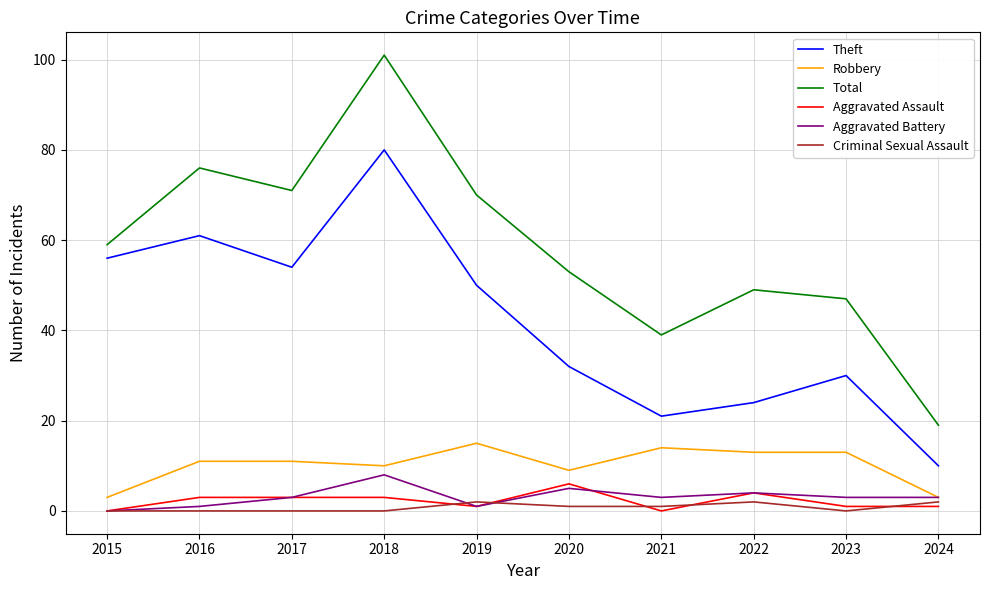

What is the spread (max minus min) of values at 2018?

101